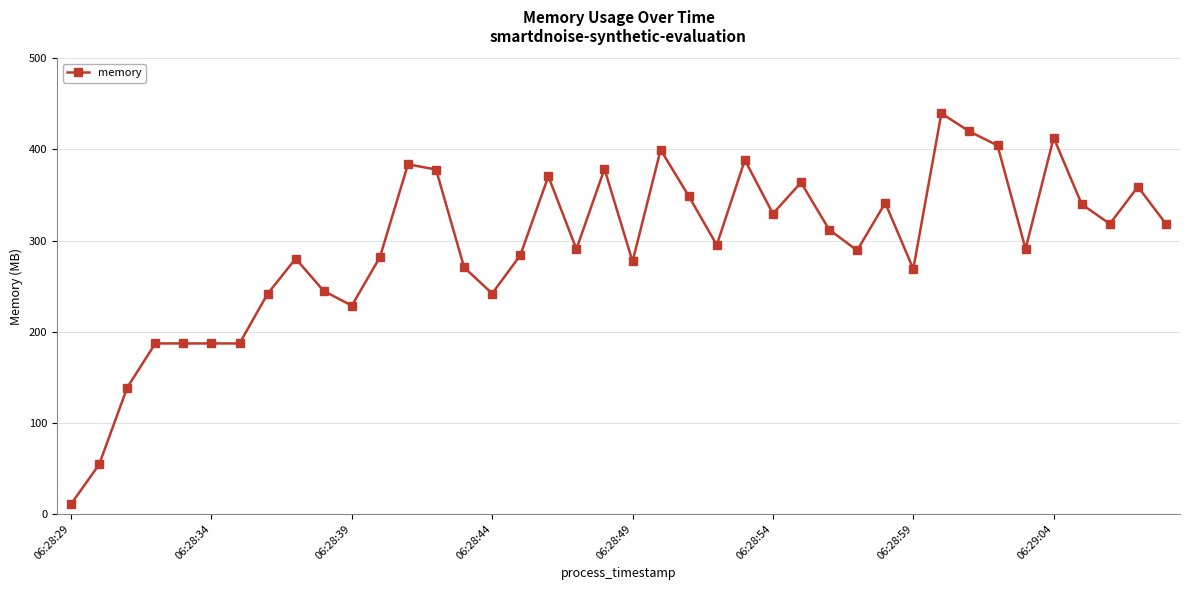

What is the minimum value shown in the chart?

10.9